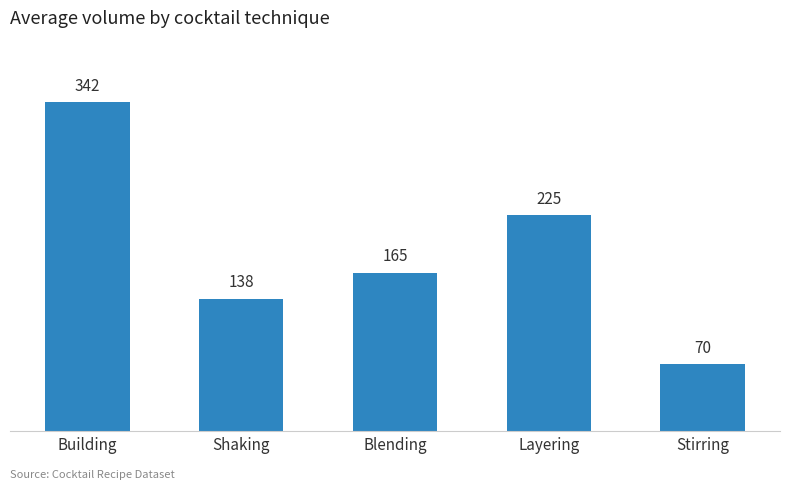

How many categories are shown in the chart?

5